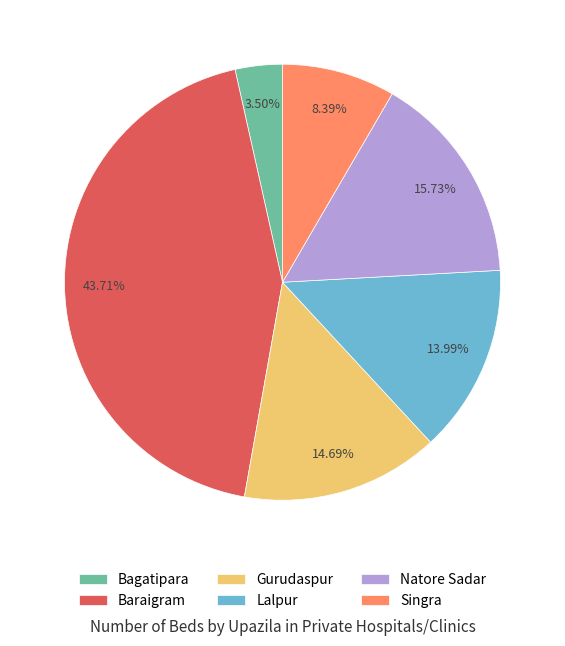

What percentage is the Natore Sadar slice, to the nearest percent?

16%